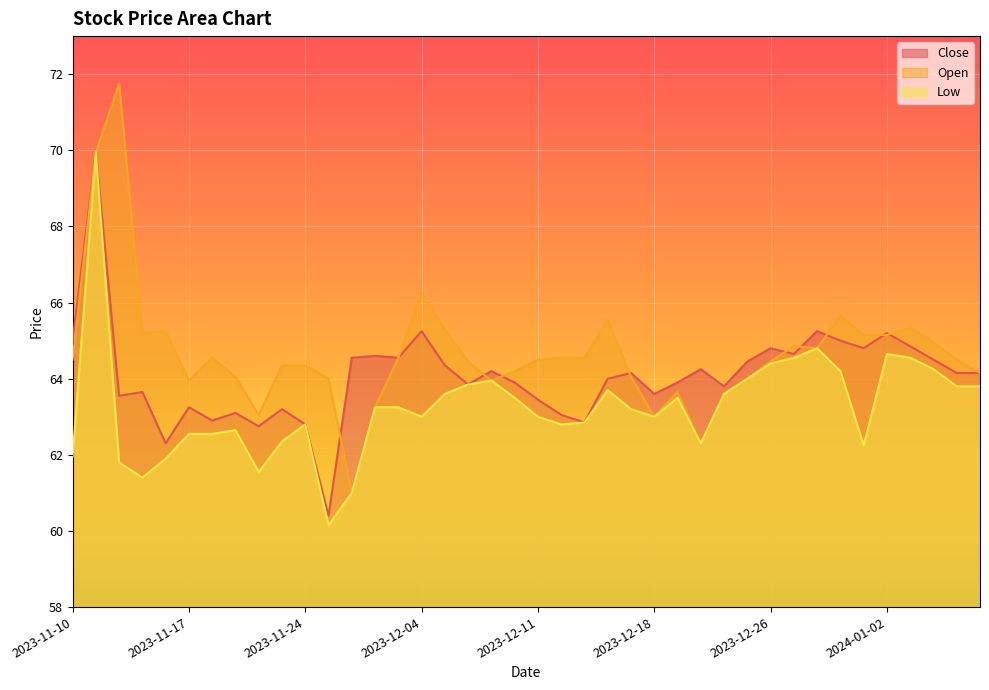

Between 2023-12-14 and 2023-12-20, which is larger?

2023-12-20